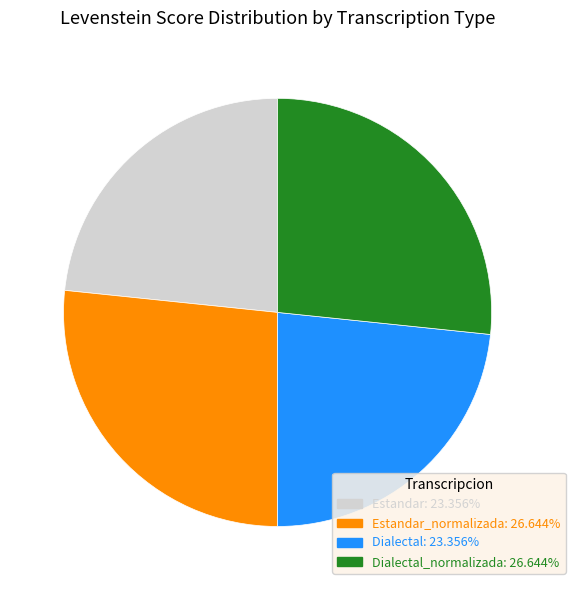

Is there any slice that represents more than half of the pie?

No